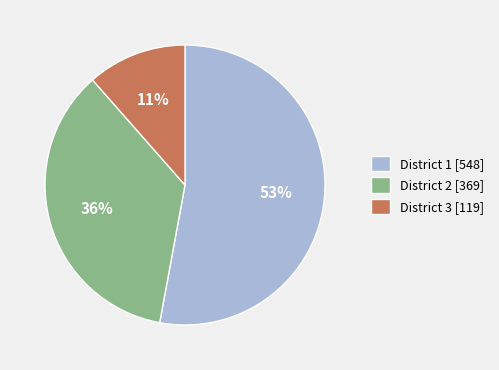

Rank the categories by value from lowest to highest.

District 3 [119], District 2 [369], District 1 [548]